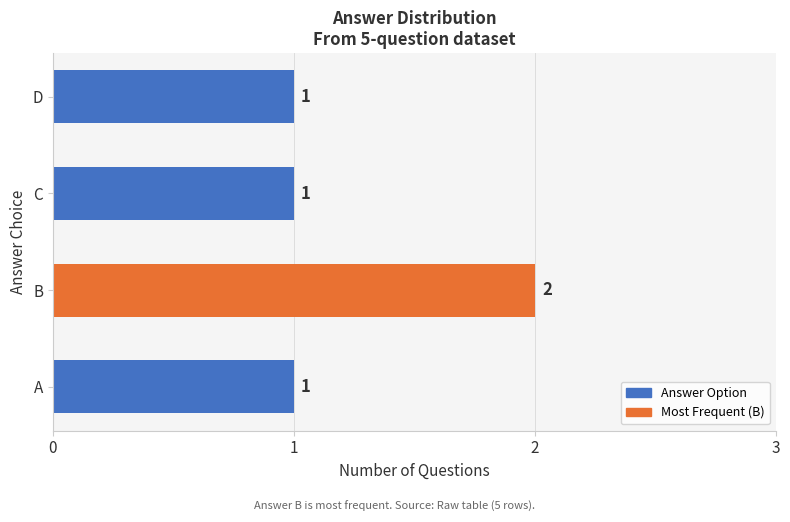

Is it true that the value at B is 3?

False